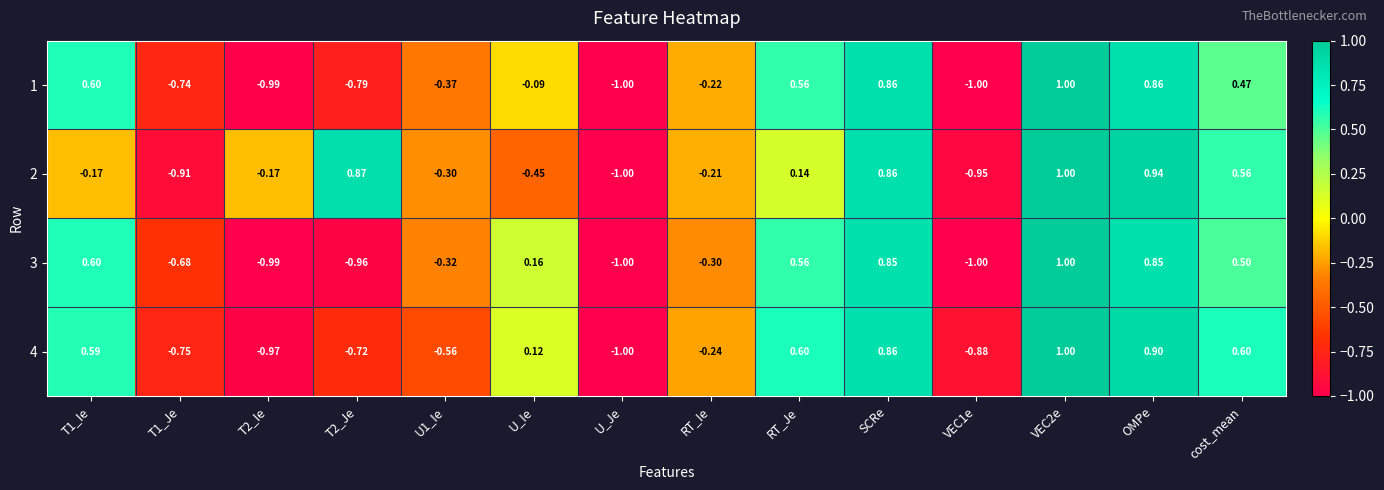

Is the value of 1 at T1_Je greater than the value of 3 at OMPe?

No